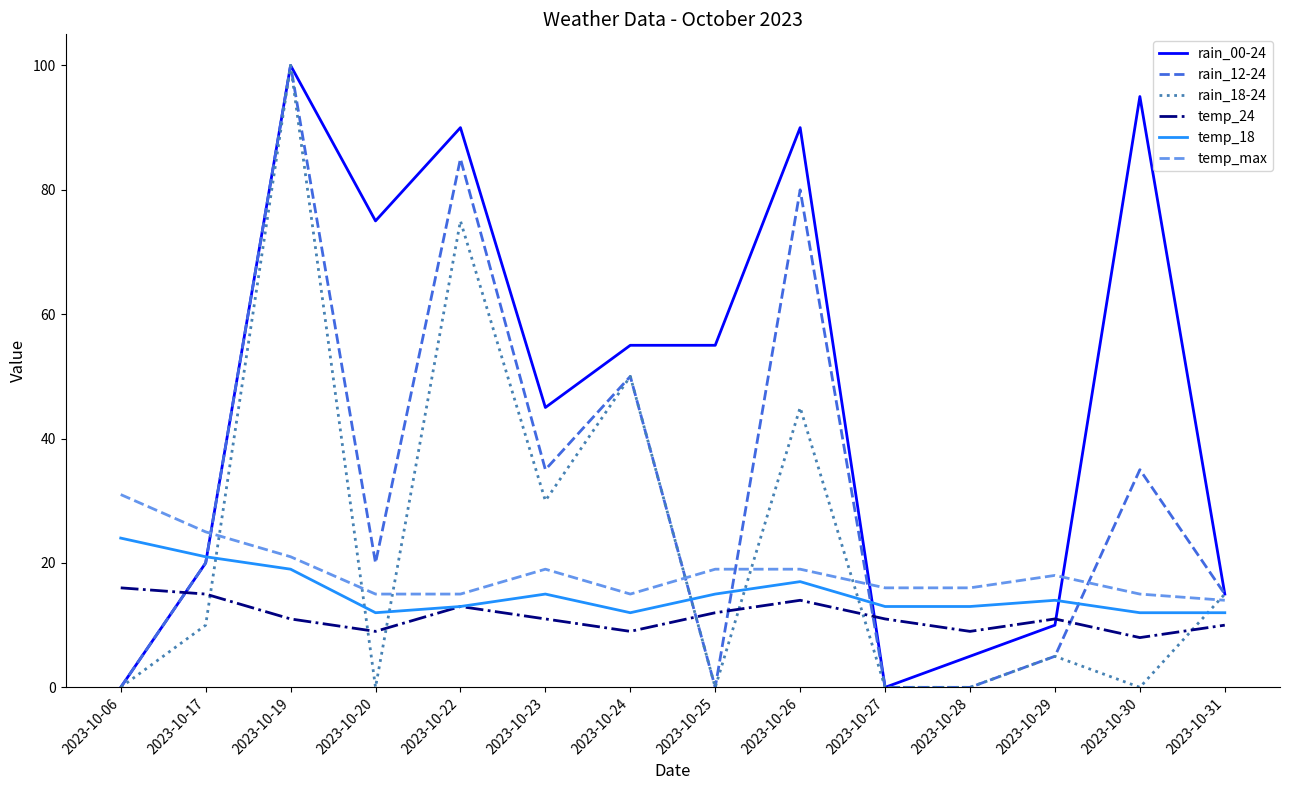

True or false: rain_12-24 has a value of 118 at 2023-10-26.

False